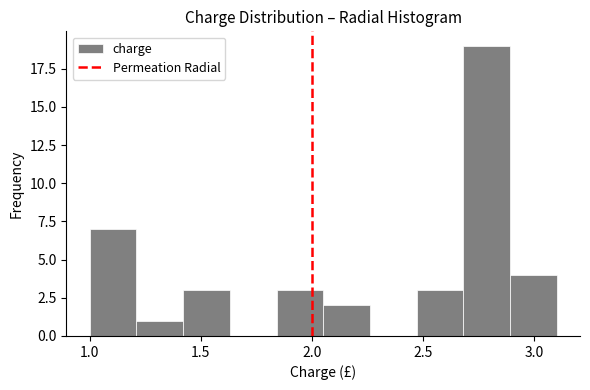

How tall is the bar that spans 1.84 to 2.05 on the x-axis? Neither the bar edges nor the heights are printed on the chart, so give them approximately, as read against the axes.

3